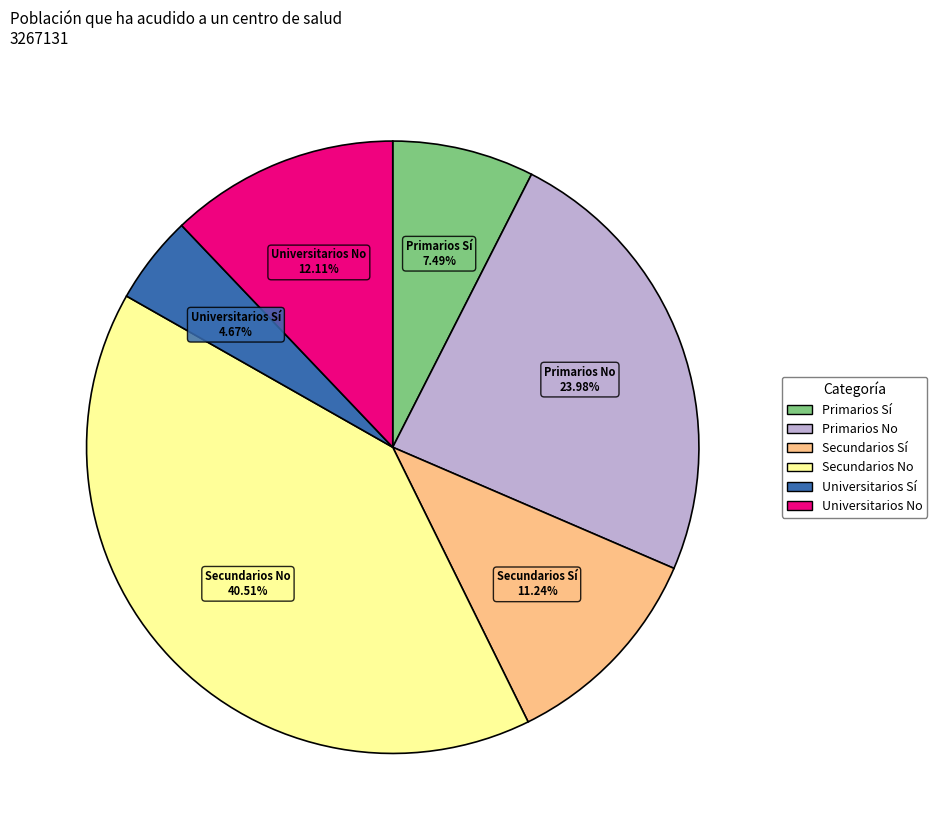

What portion of the pie excludes Primarios No?

76.0%